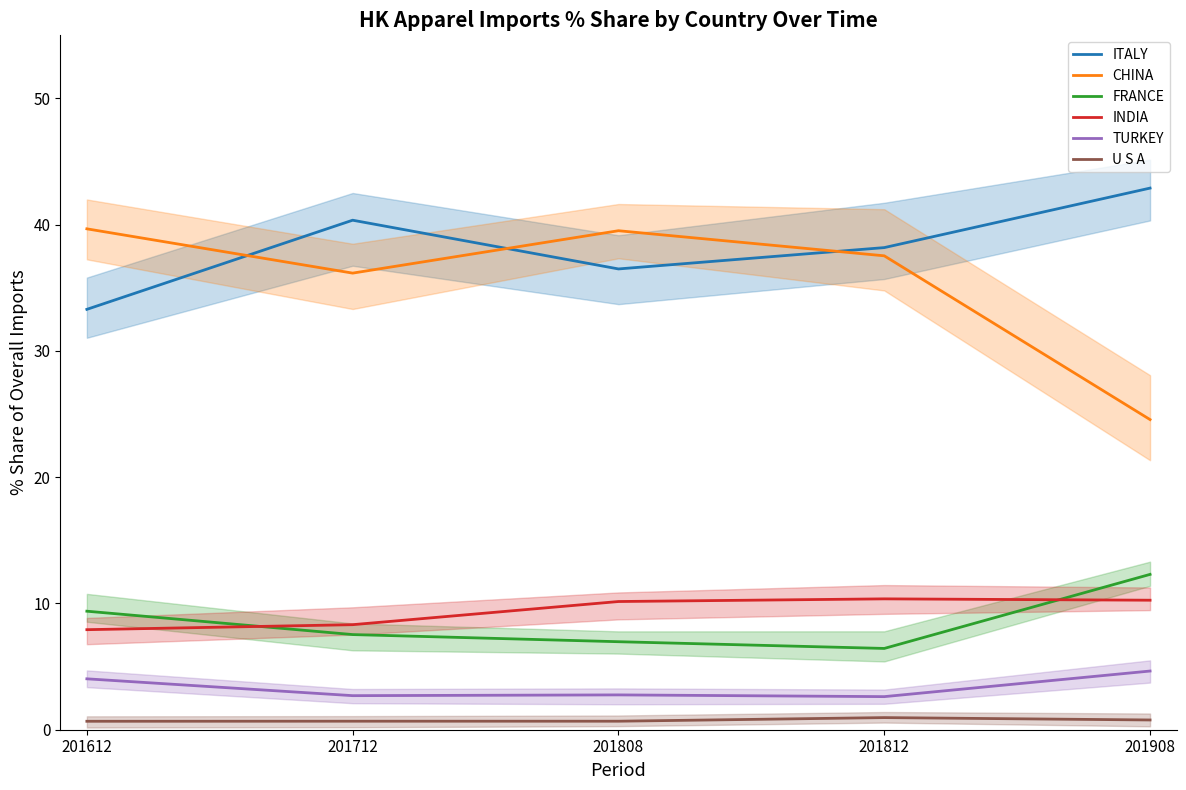

True or false: FRANCE and CHINA intersect in this chart.

False